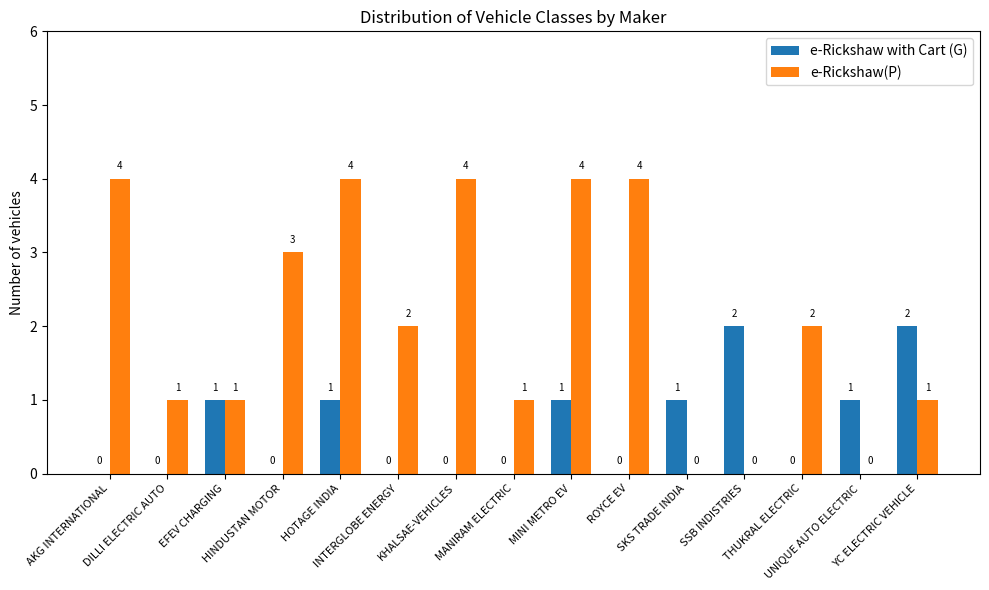

What is the maximum value shown in the chart?

4